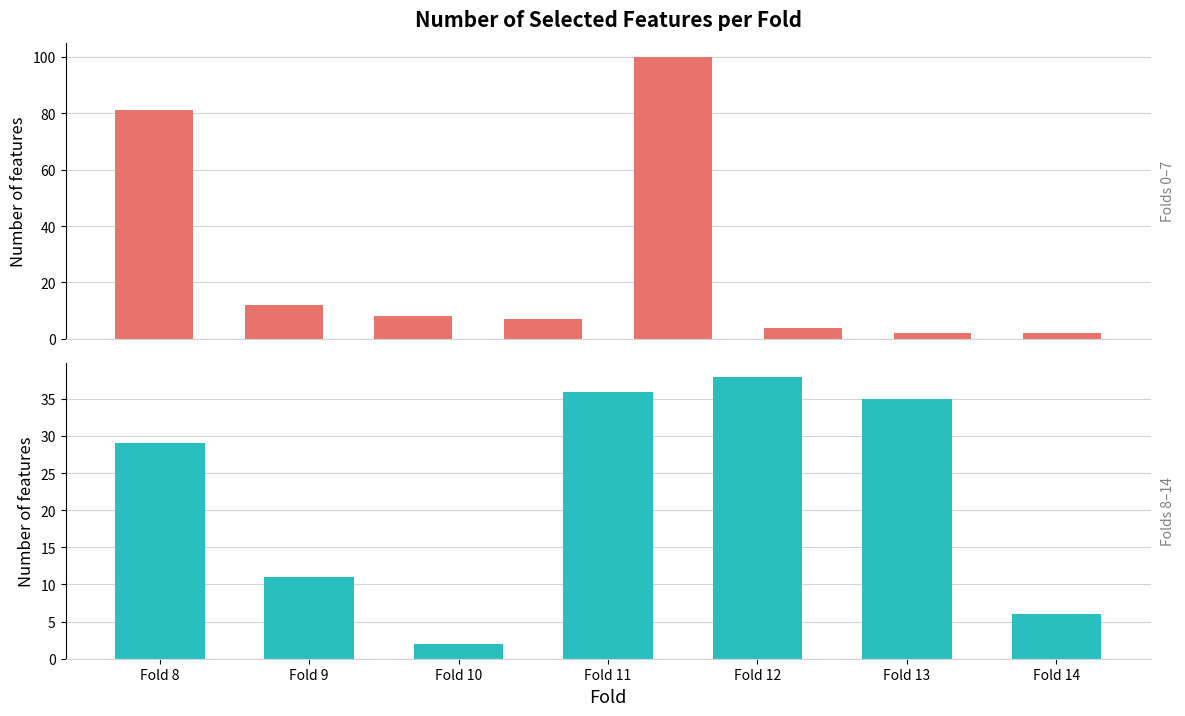

Reading right to left, transcribe all the data shown in this chart.

Fold 14=6	Fold 13=35	Fold 12=38	Fold 11=36	Fold 10=2	Fold 9=11	Fold 8=29	Fold 7=2	Fold 6=2	Fold 5=4	Fold 4=100	Fold 3=7	Fold 2=8	Fold 1=12	Fold 0=81